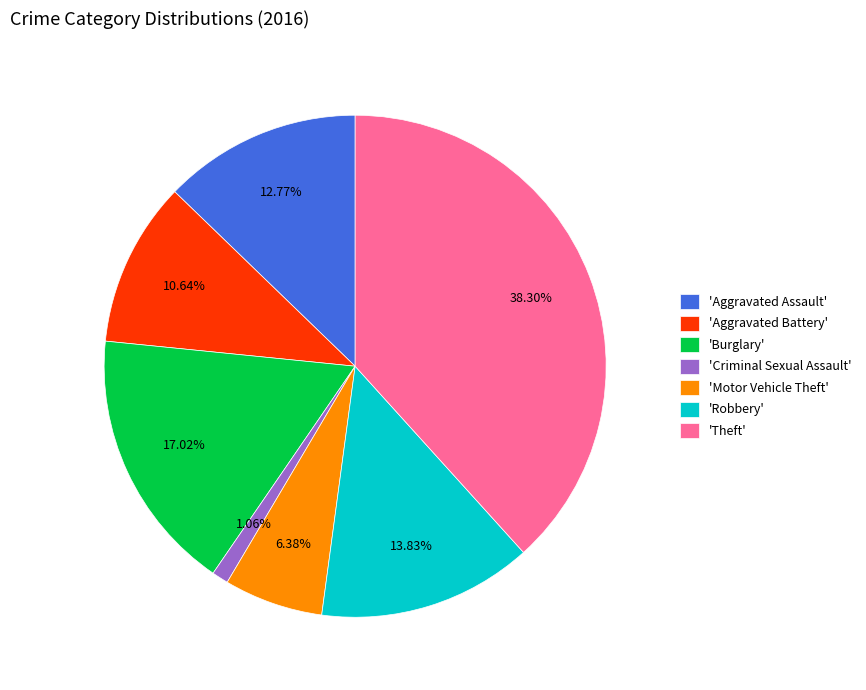

Does any single category account for the majority?

No